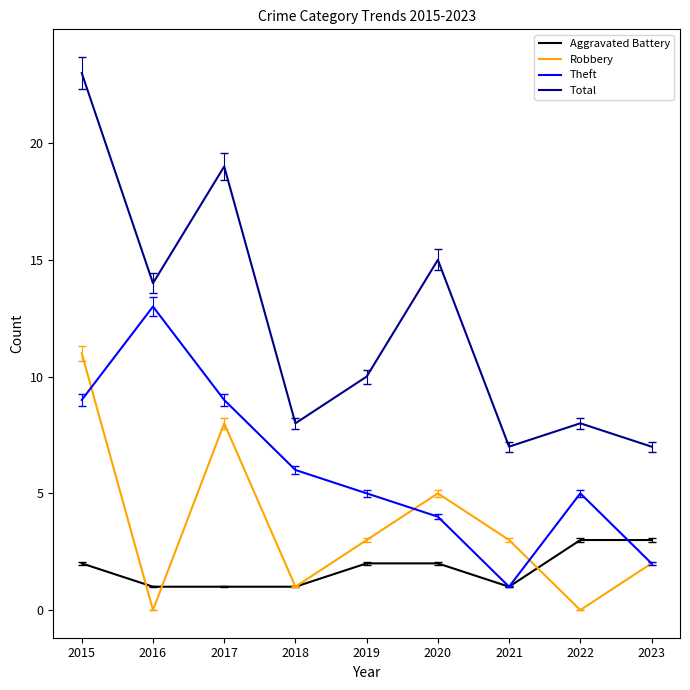

What is the total value across all series at 2019?

20